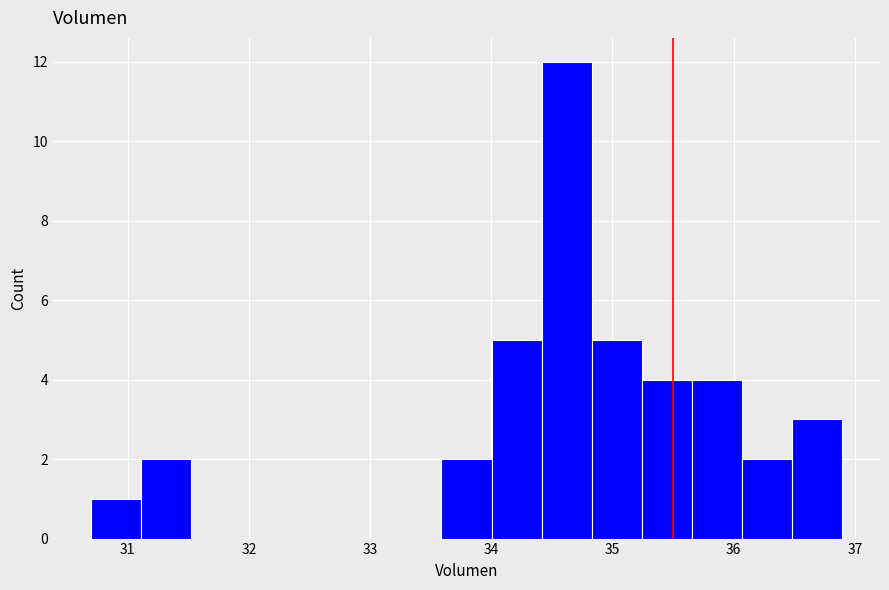

Which range on the x-axis has the tallest bar?

34.4 to 34.8